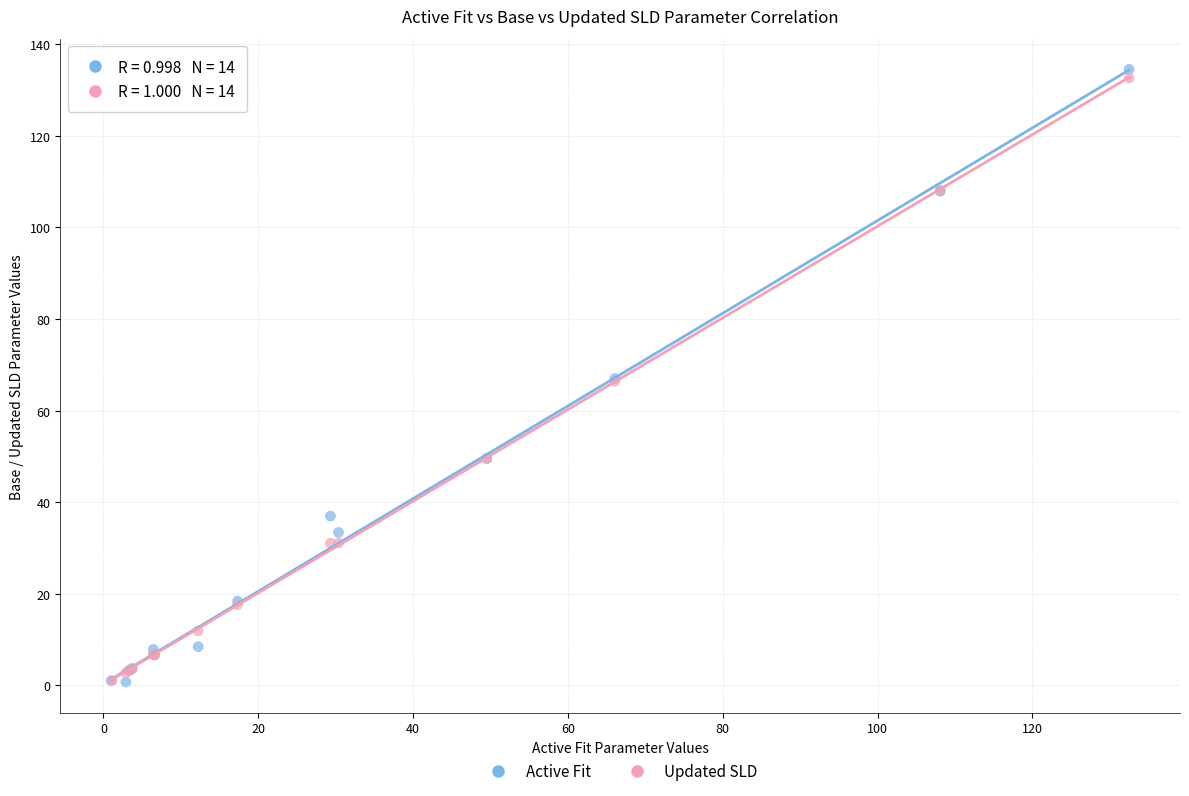

What are all the series names shown in the legend?

Active Fit, Updated SLD